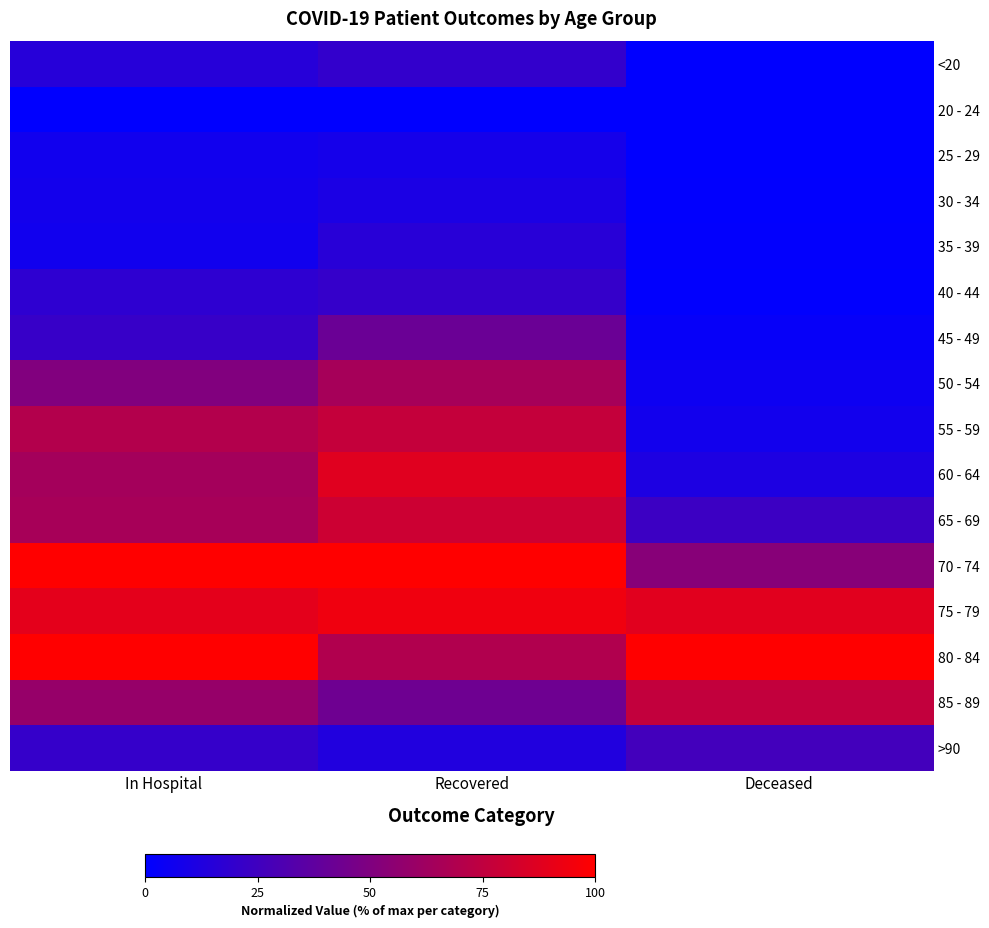

Reading right to left, extract all data points from this chart.

<20: Deceased=0.0	Recovered=0.2	In Hospital=0.1
20 - 24: Deceased=0.0	Recovered=0.0	In Hospital=0.0
25 - 29: Deceased=0.0	Recovered=0.1	In Hospital=0.1
30 - 34: Deceased=0.0	Recovered=0.1	In Hospital=0.1
35 - 39: Deceased=0.0	Recovered=0.2	In Hospital=0.1
40 - 44: Deceased=0.0	Recovered=0.2	In Hospital=0.2
45 - 49: Deceased=0.0	Recovered=0.4	In Hospital=0.2
50 - 54: Deceased=0.1	Recovered=0.7	In Hospital=0.5
55 - 59: Deceased=0.1	Recovered=0.8	In Hospital=0.7
60 - 64: Deceased=0.1	Recovered=0.9	In Hospital=0.6
65 - 69: Deceased=0.2	Recovered=0.8	In Hospital=0.7
70 - 74: Deceased=0.5	Recovered=1.0	In Hospital=1.0
75 - 79: Deceased=0.9	Recovered=0.9	In Hospital=0.9
80 - 84: Deceased=1.0	Recovered=0.7	In Hospital=1.0
85 - 89: Deceased=0.8	Recovered=0.4	In Hospital=0.6
>90: Deceased=0.3	Recovered=0.1	In Hospital=0.2